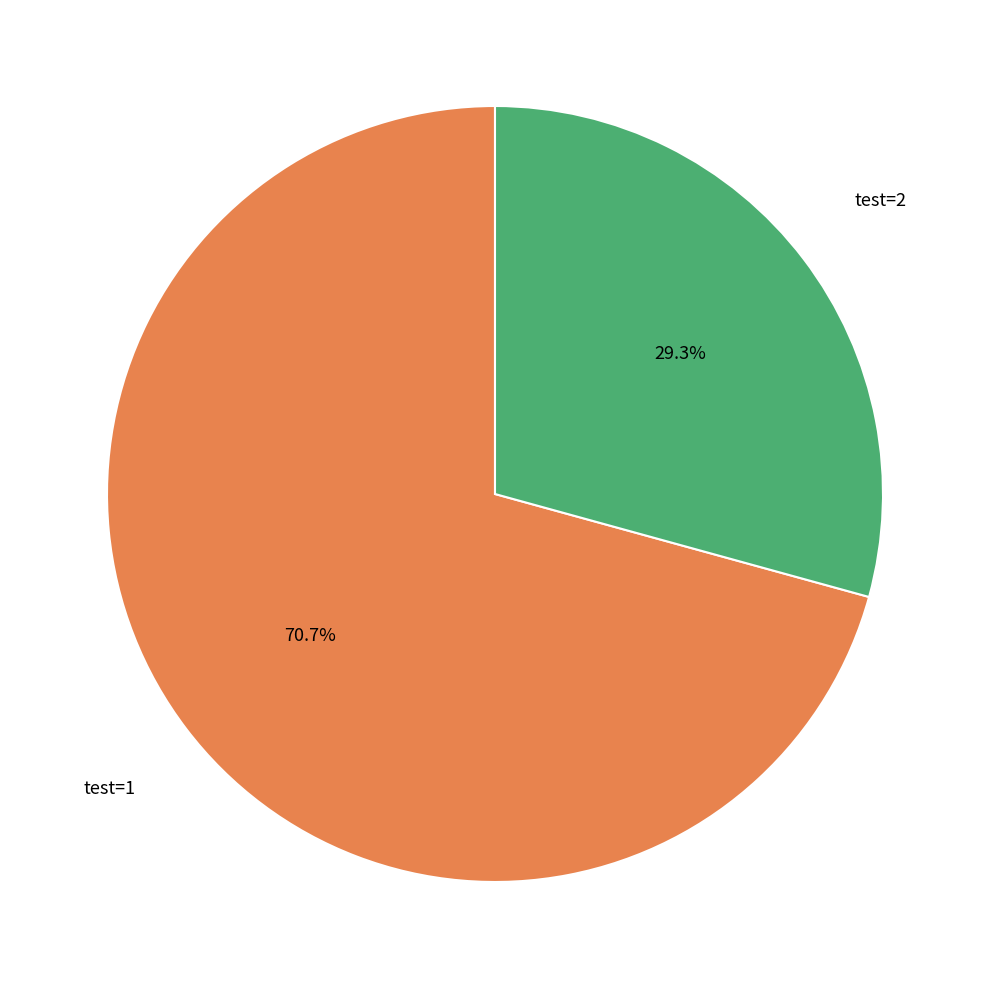

How many segments does this pie chart have?

2